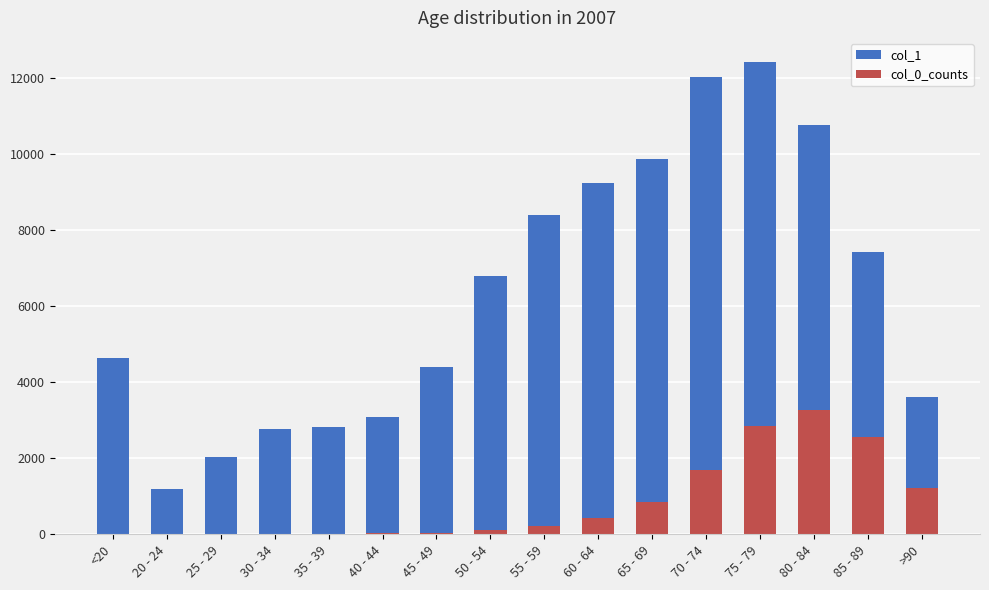

What is the sum of the col_1 values at 80 - 84 and 45 - 49?

15160